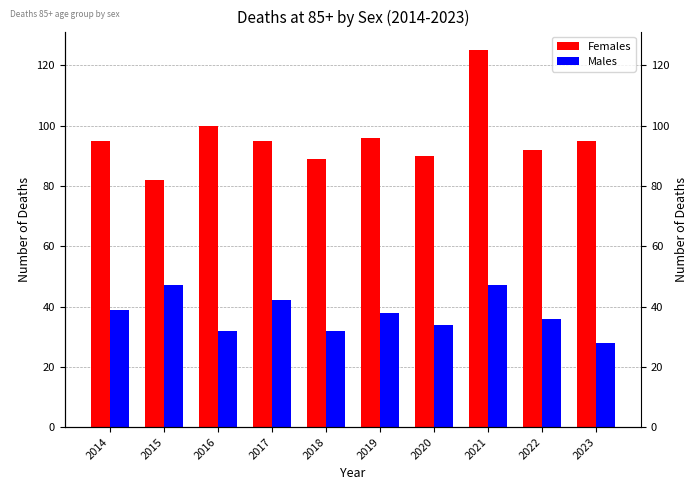

What is the value of the Males bar at the 4th from the left?

42